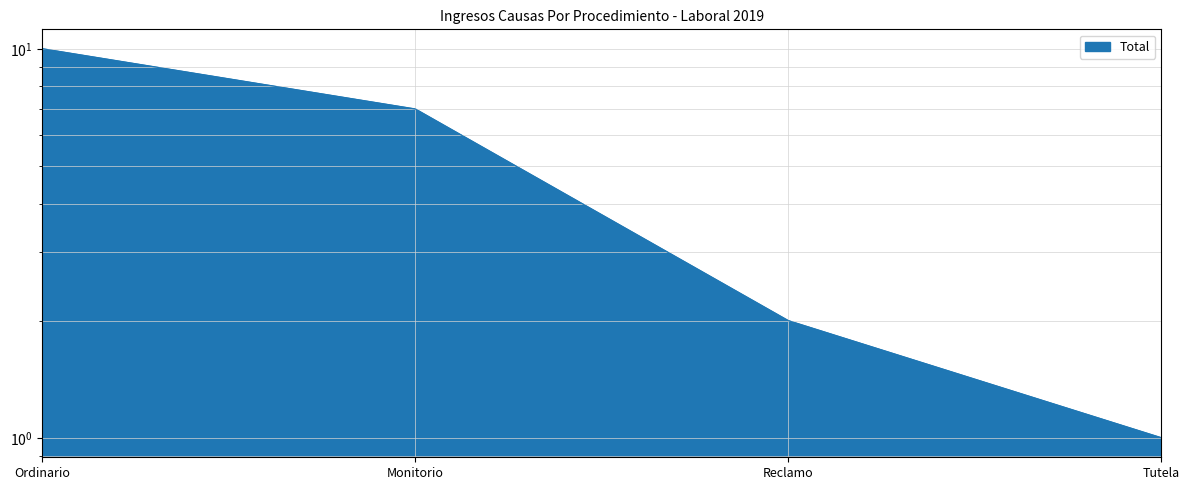

What is the ratio of the value at Reclamo to the value at Monitorio?

0.3